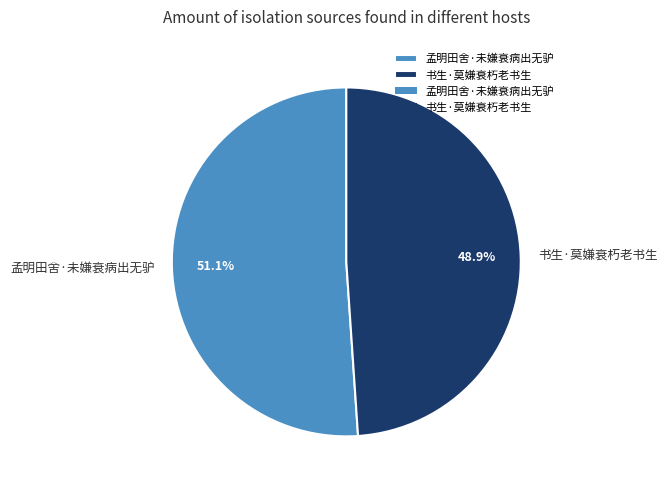

To the nearest percent, what is the difference between the largest and smallest slice percentages?

2%